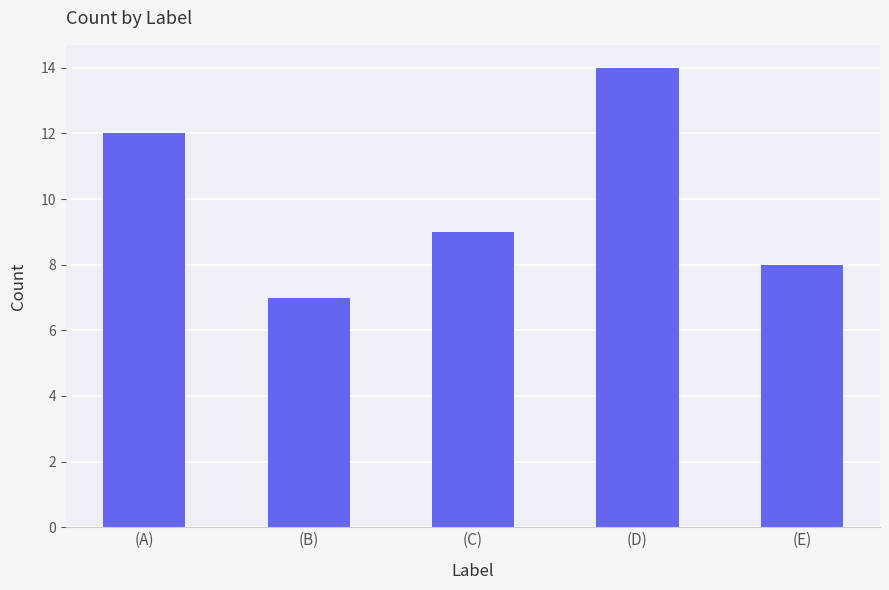

How many categories are shown in the chart?

5